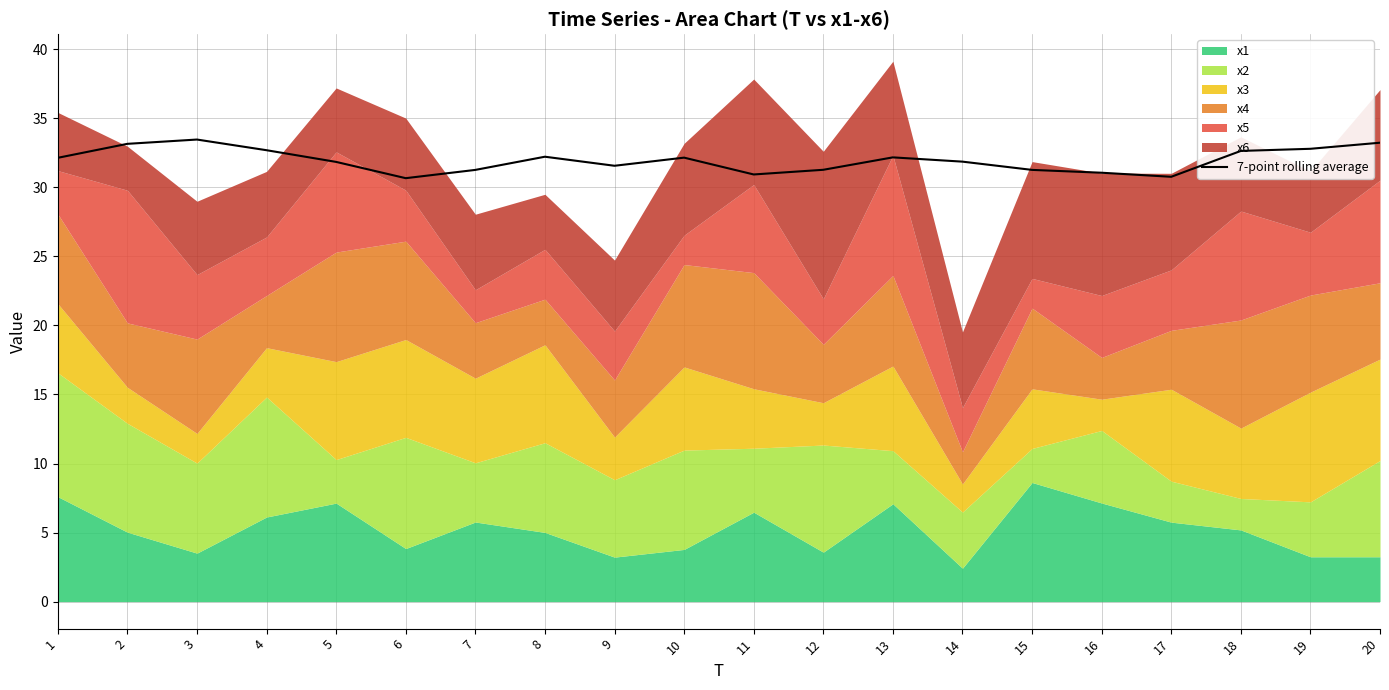

Approximately how many times larger is the value at 11 compared to 19?

0.9